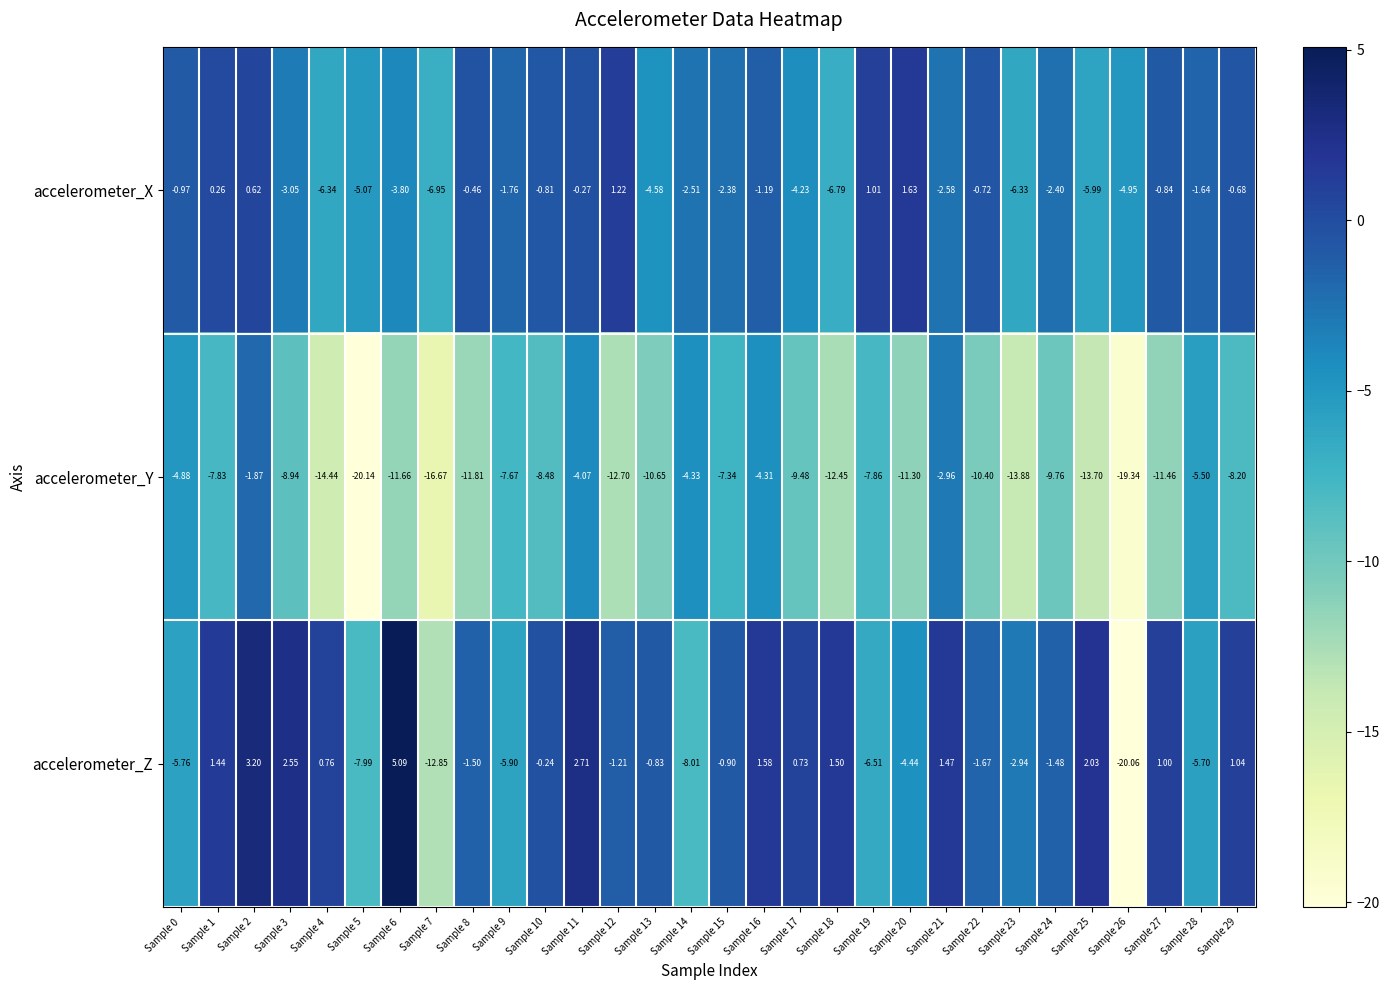

How many values in accelerometer_X are below zero?

25